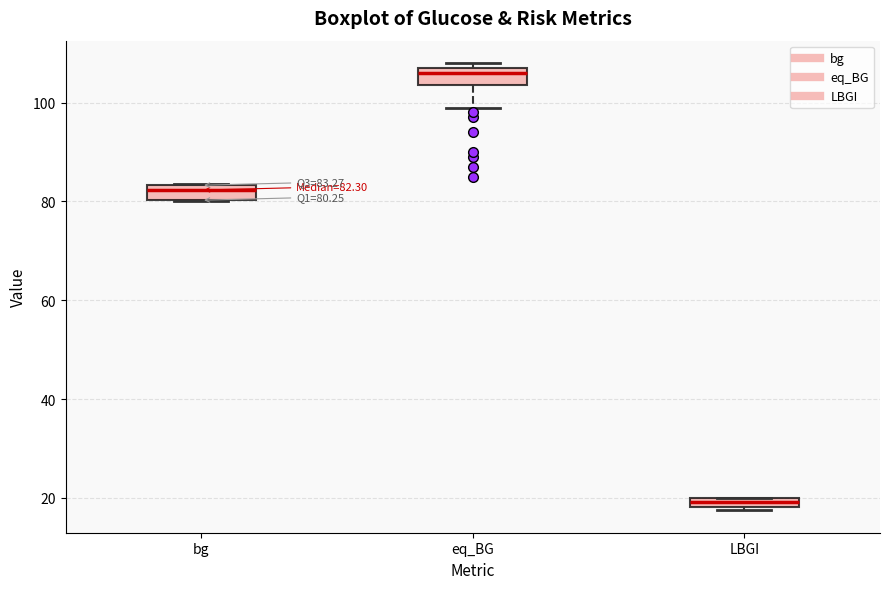

Which box has the highest median line?

eq_BG